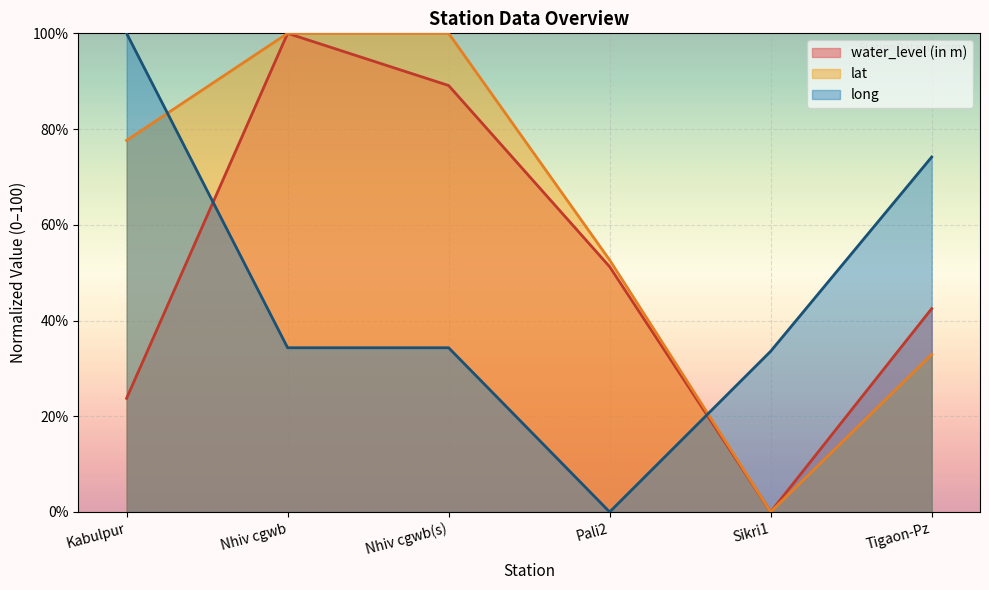

How many lines are shown in the chart?

3